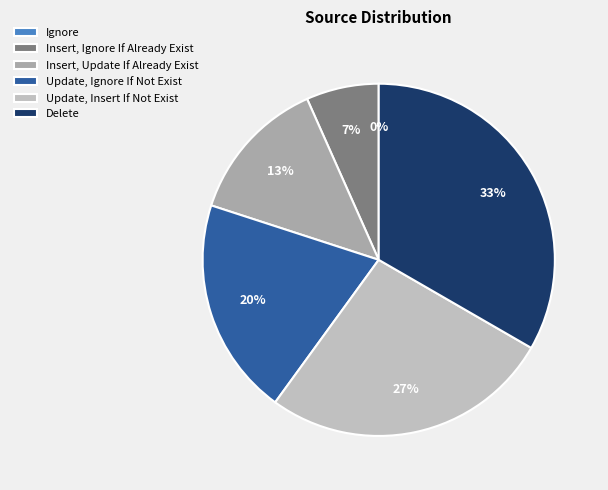

Combined, what portion of the pie is Update, Ignore If Not Exist and Insert, Ignore If Already Exist?

26.7%